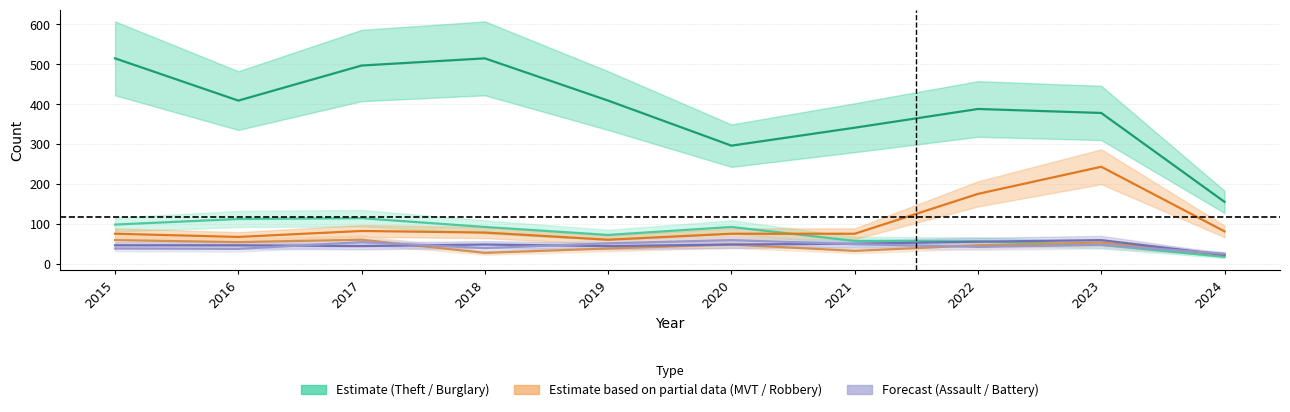

Where is Theft nearest to the value 335?

2021